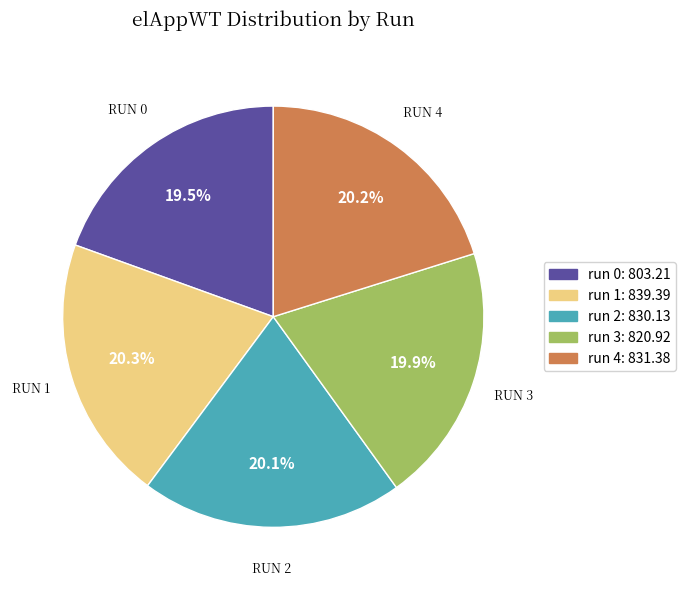

Count the number of slices in the pie.

5